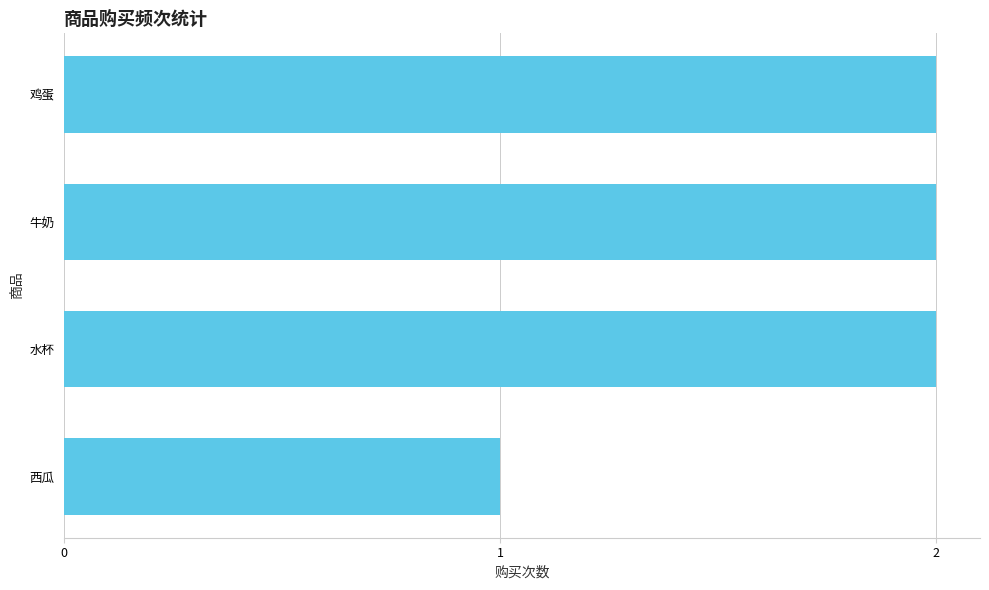

What is the smallest value displayed?

1